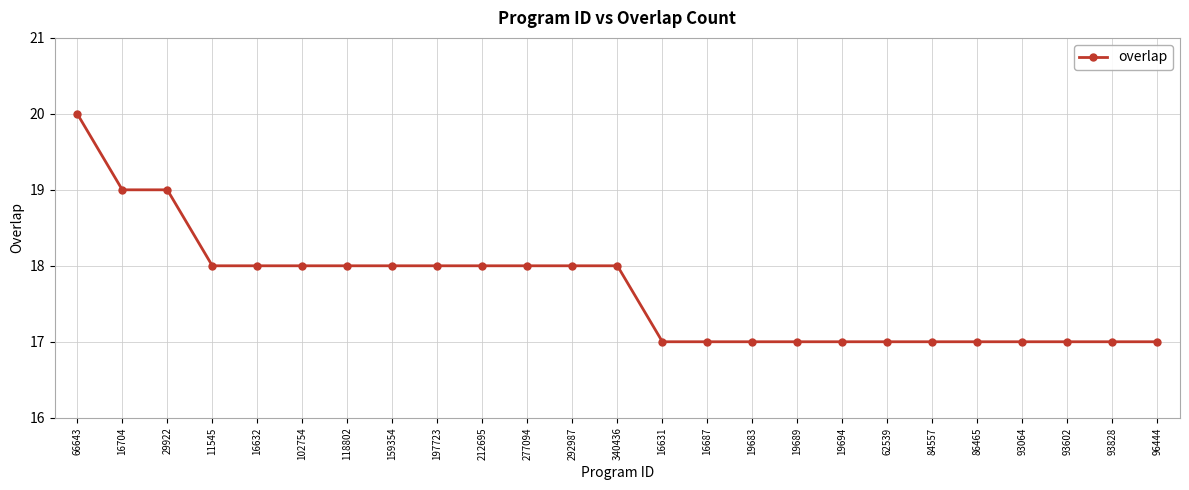

Approximately how many times larger is the value at 159354 compared to 66643?

0.9